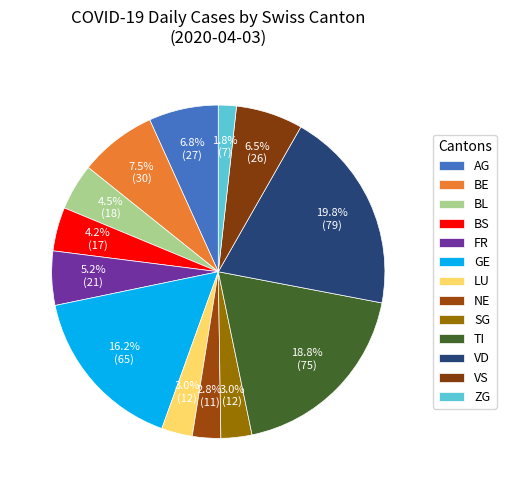

How many segments does this pie chart have?

13